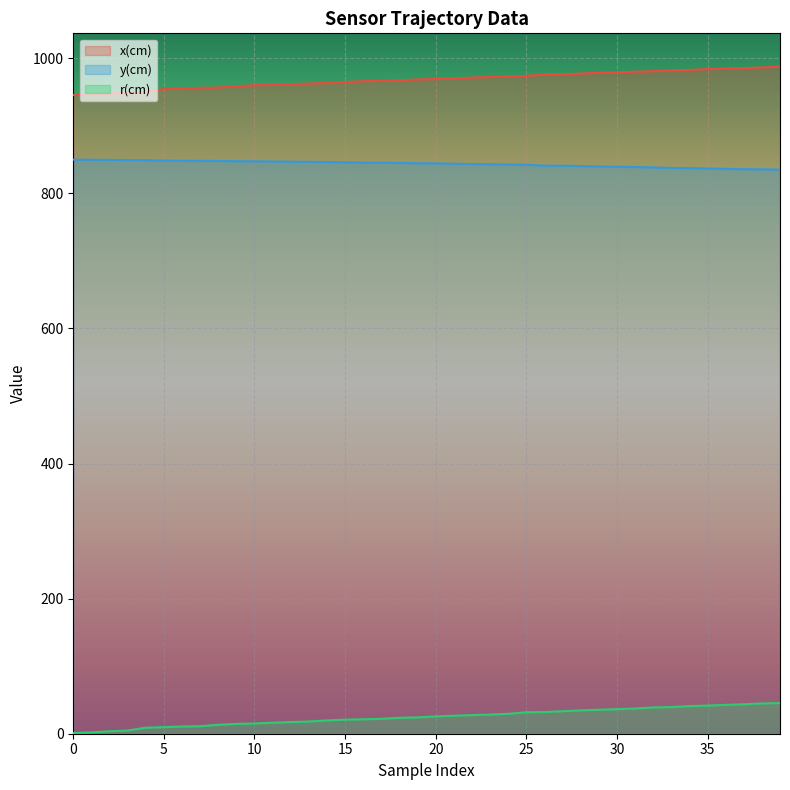

Is the value of y(cm) at 25 greater than the value of r(cm) at 29?

Yes